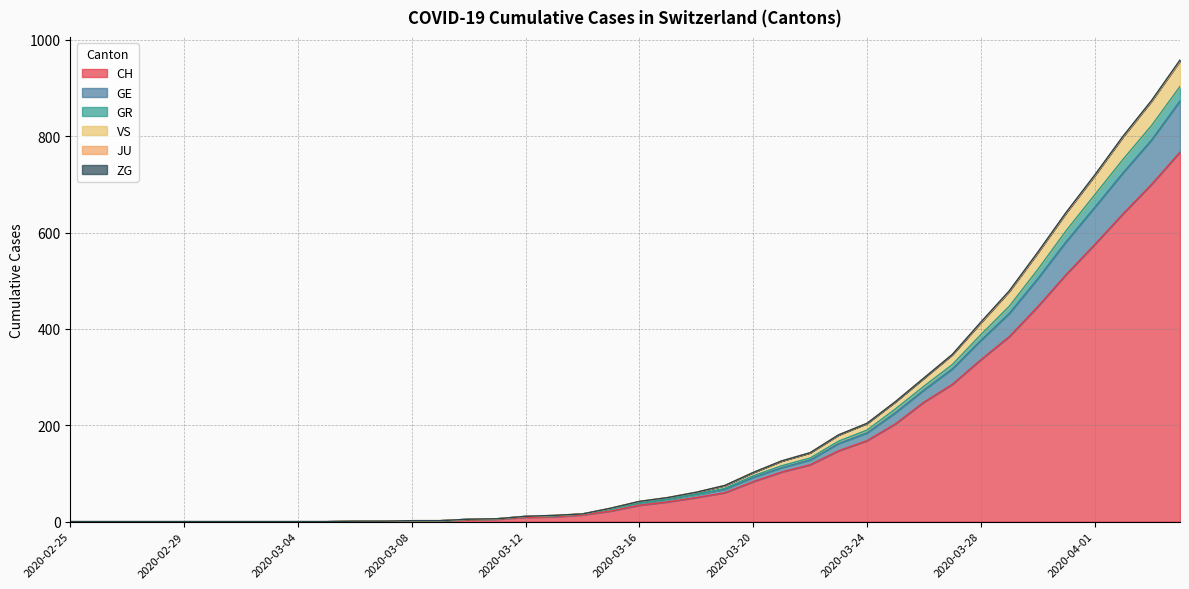

The CH series shows 336 at 2020-03-28. True or false?

True